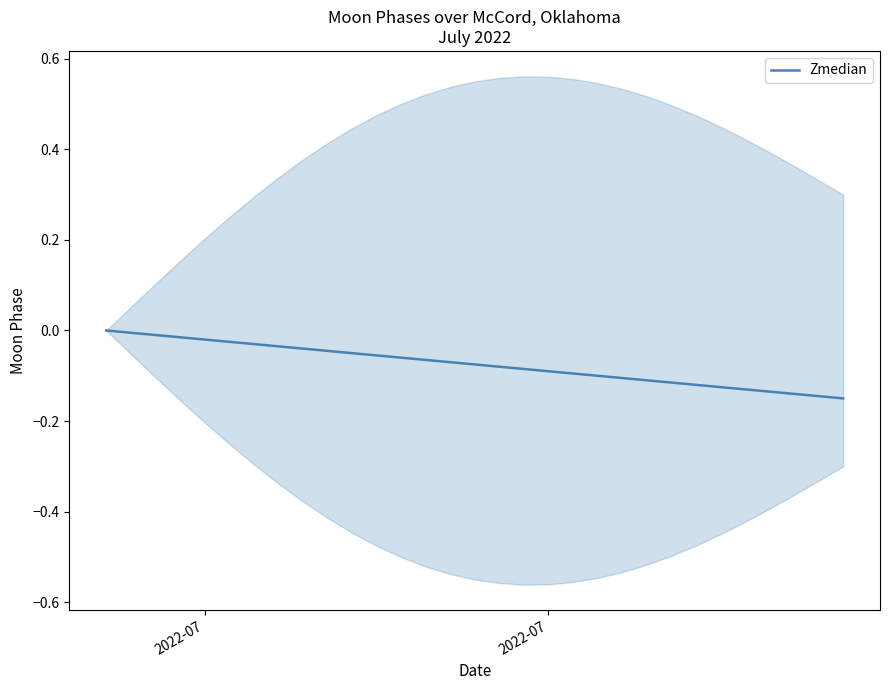

What is the difference between the maximum and minimum values?

0.1